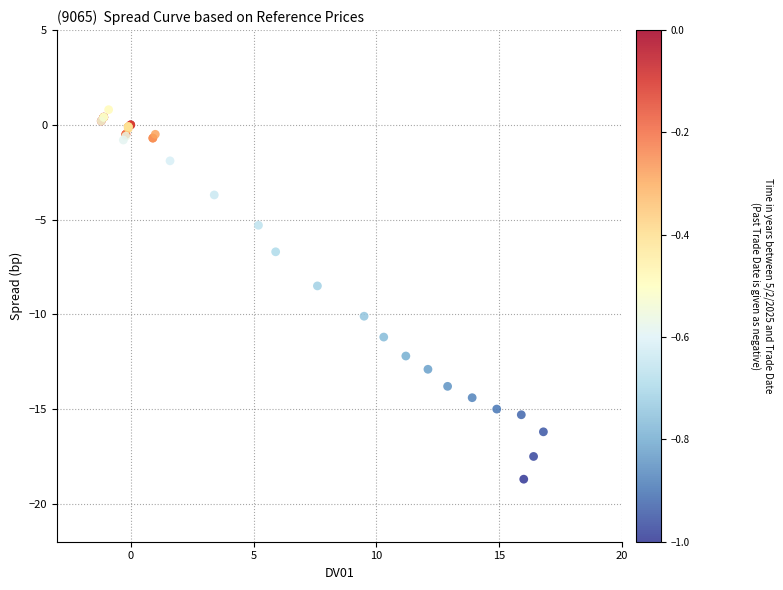

What Y value in the scatter plot is closest to -8?

-8.5